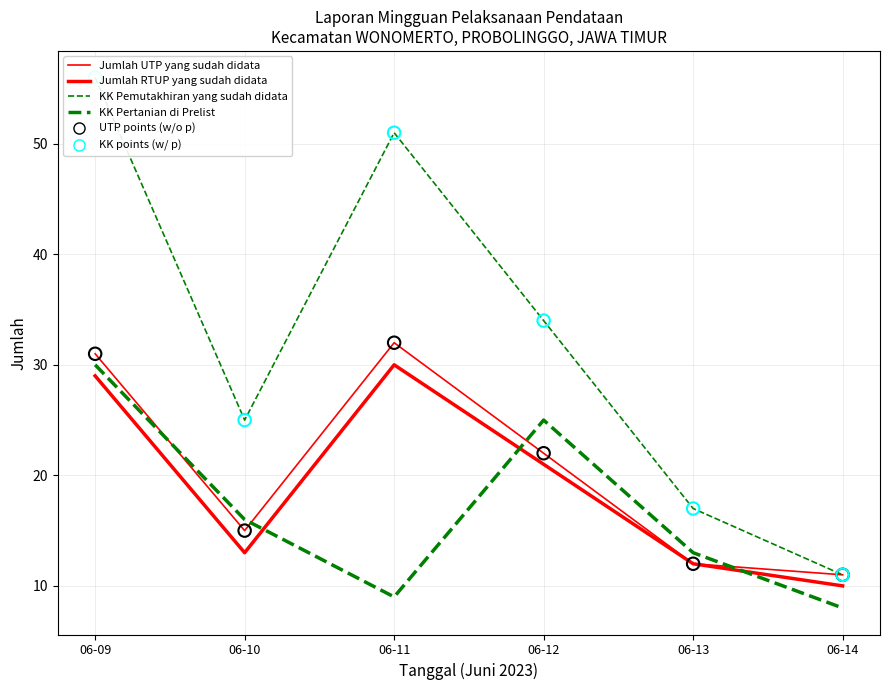

Which series has the largest total across all categories?

Jumlah KK Pemutakhiran yang sudah didata